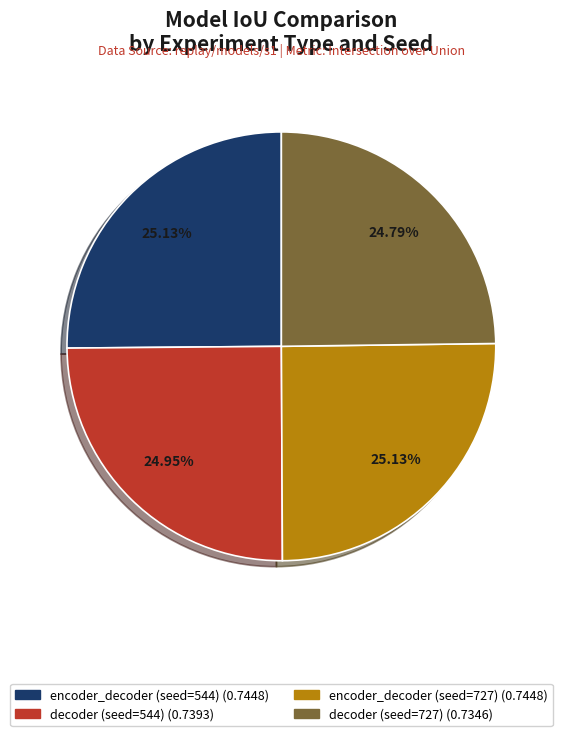

What portion of the pie excludes decoder (seed=727)?

75.2%